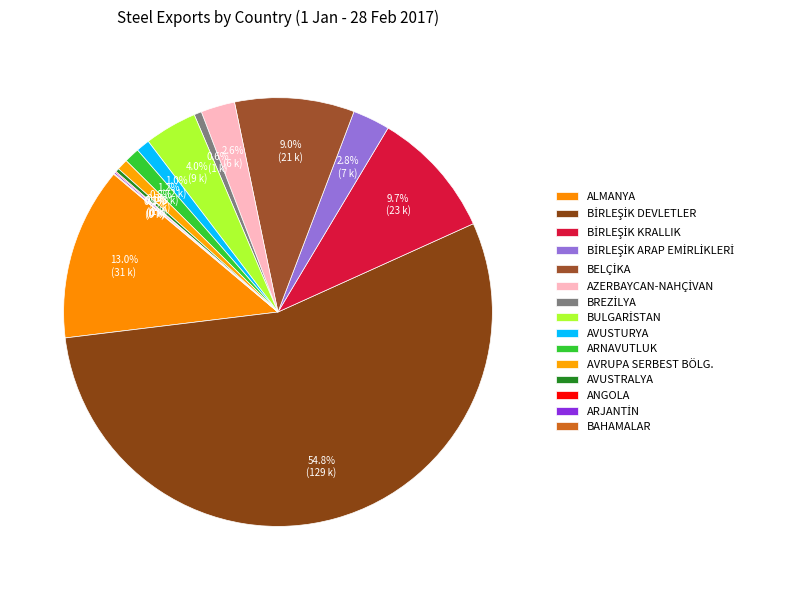

Is it true that BAHAMALAR is 12% of the pie?

False